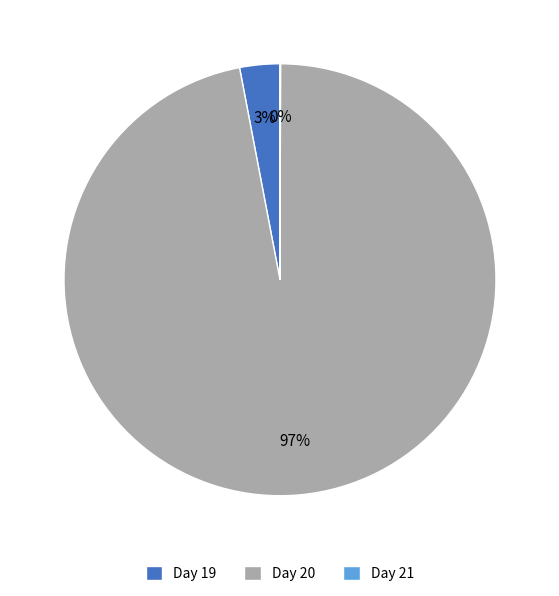

To the nearest percent, what portion does Day 19 represent?

3%